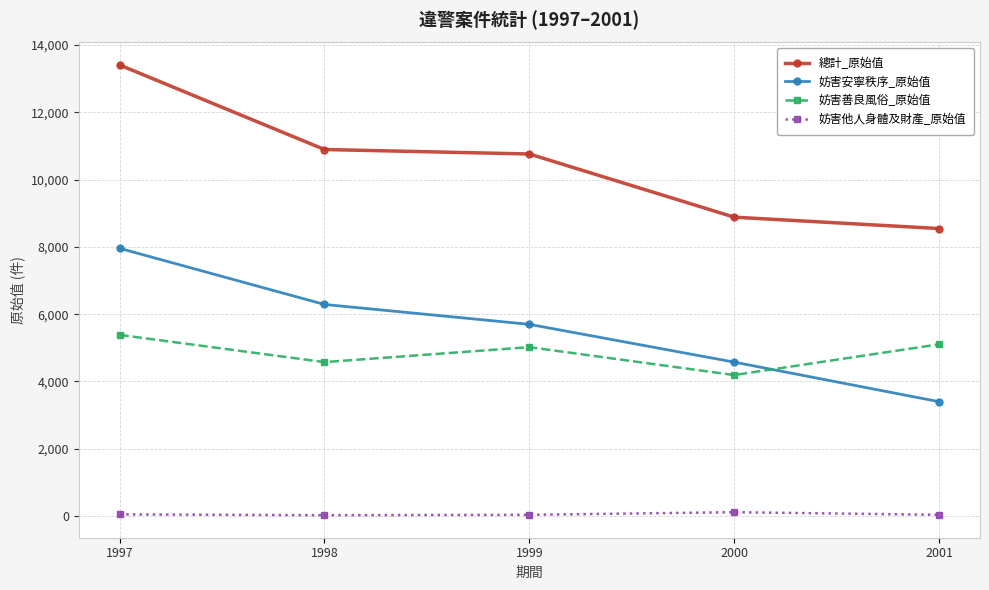

The value of 妨害安寧秩序_原始值 at 2000 is 1244. True or false?

False